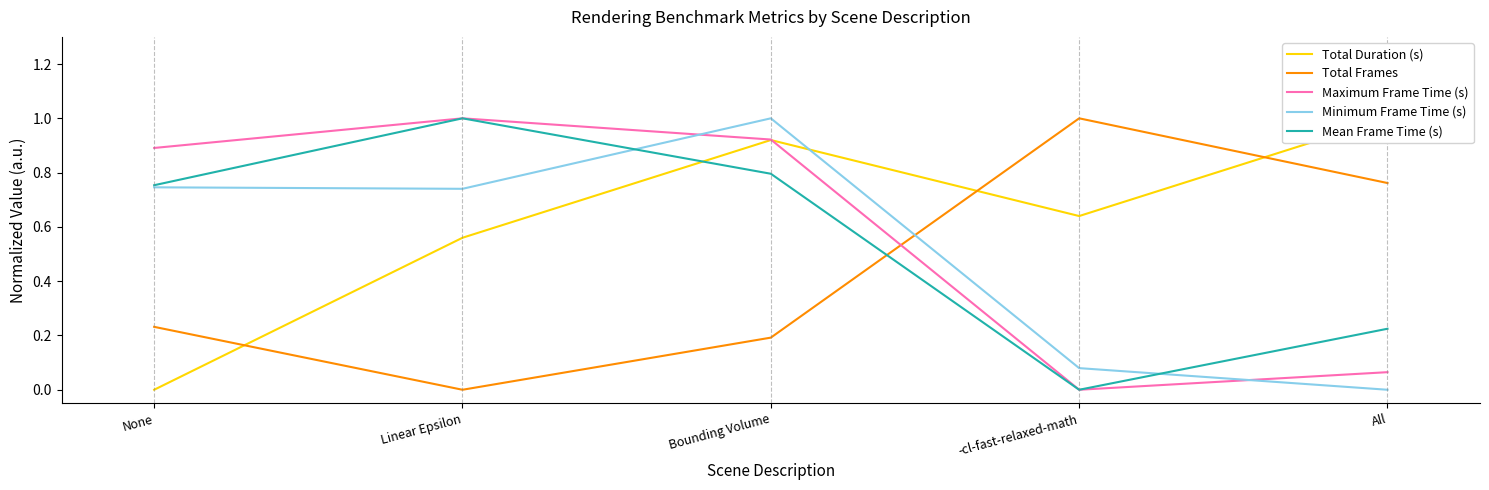

Reading left to right, transcribe all the data shown in this chart.

Total Duration (s): 0.0	0.6	0.9	0.6	1.0
Total Frames: 0.2	0.0	0.2	1.0	0.8
Maximum Frame Time (s): 0.9	1.0	0.9	0.0	0.1
Minimum Frame Time (s): 0.7	0.7	1.0	0.1	0.0
Mean Frame Time (s): 0.8	1.0	0.8	0.0	0.2